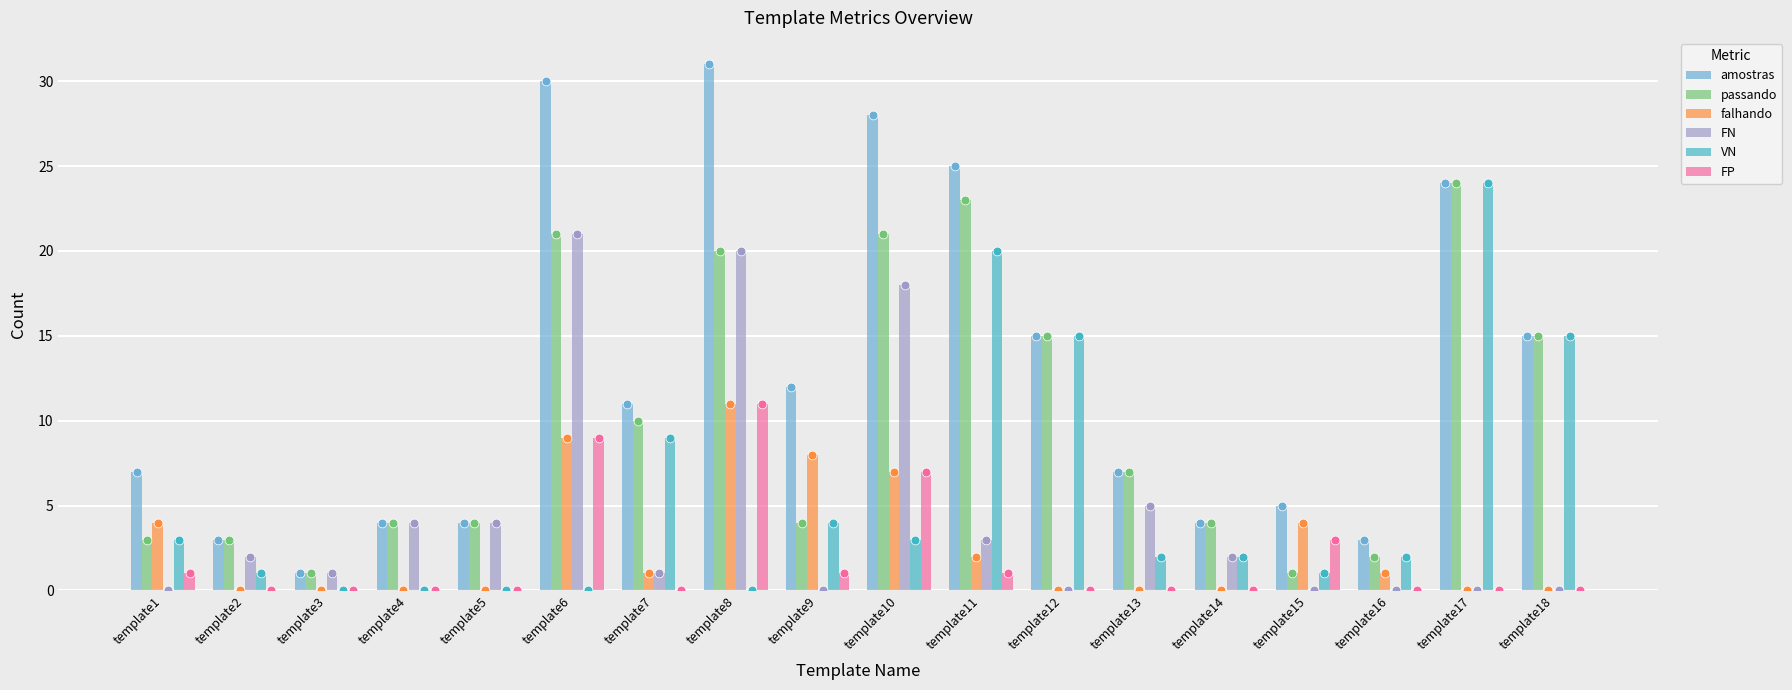

What is the total value across all series at template15?

14